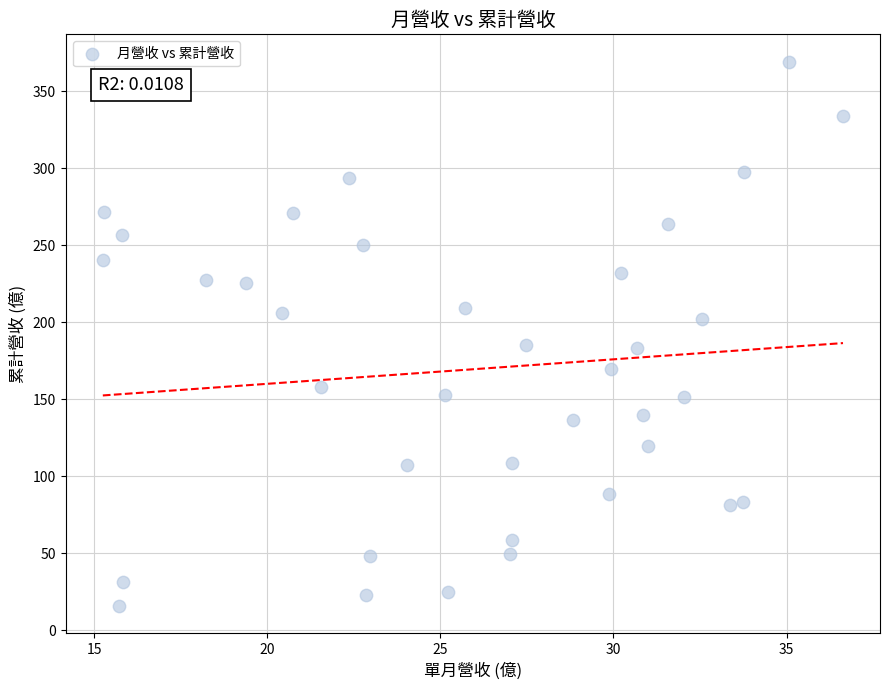

What is the range of X values (max minus min)?

21.4